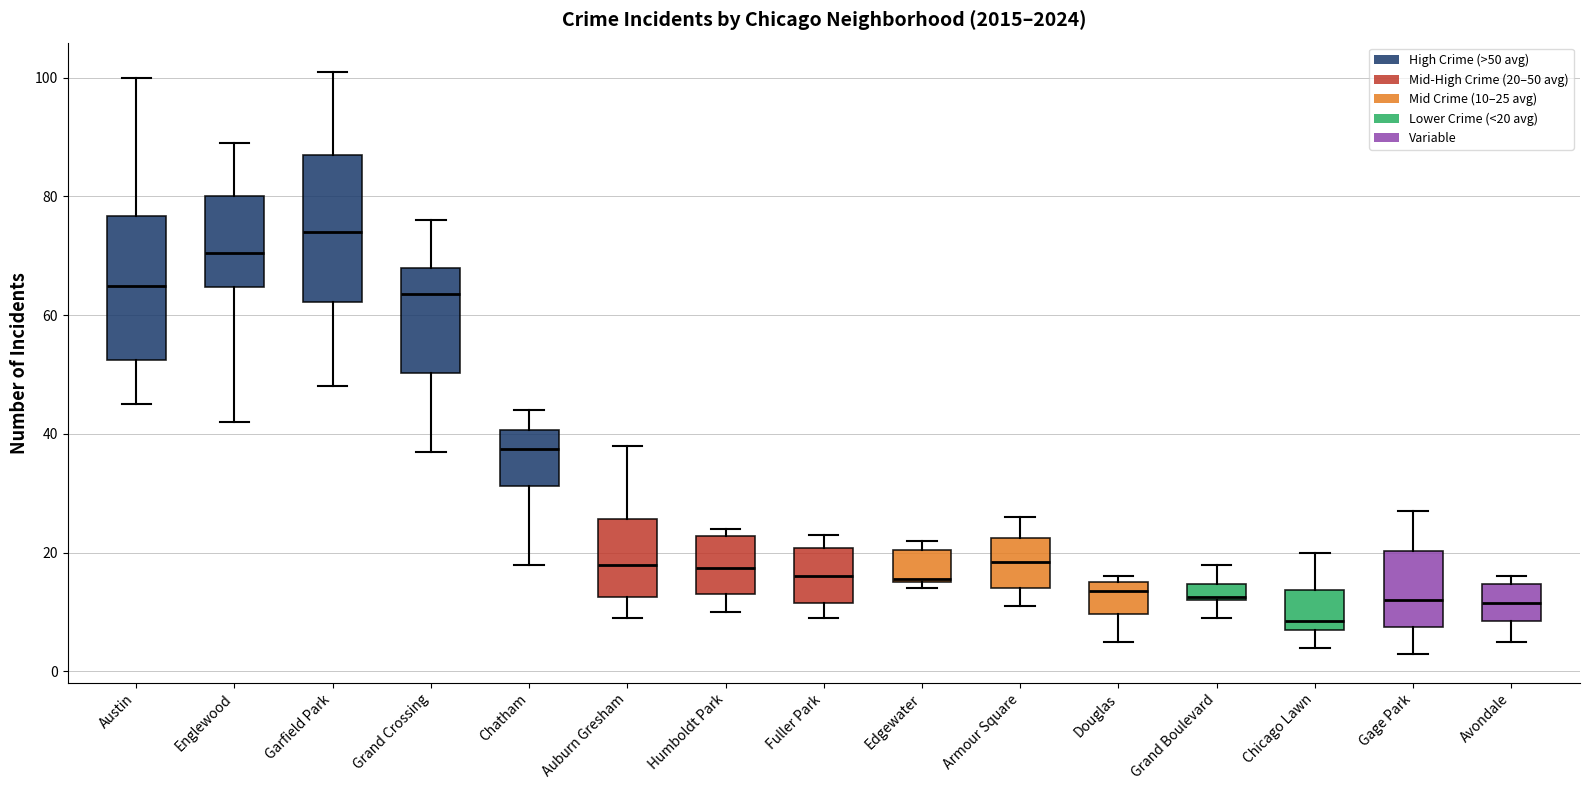

Where does the median line of the box for Auburn Gresham sit on the y-axis? The values are not printed on the chart, so give them approximately, as read against the axis.

18